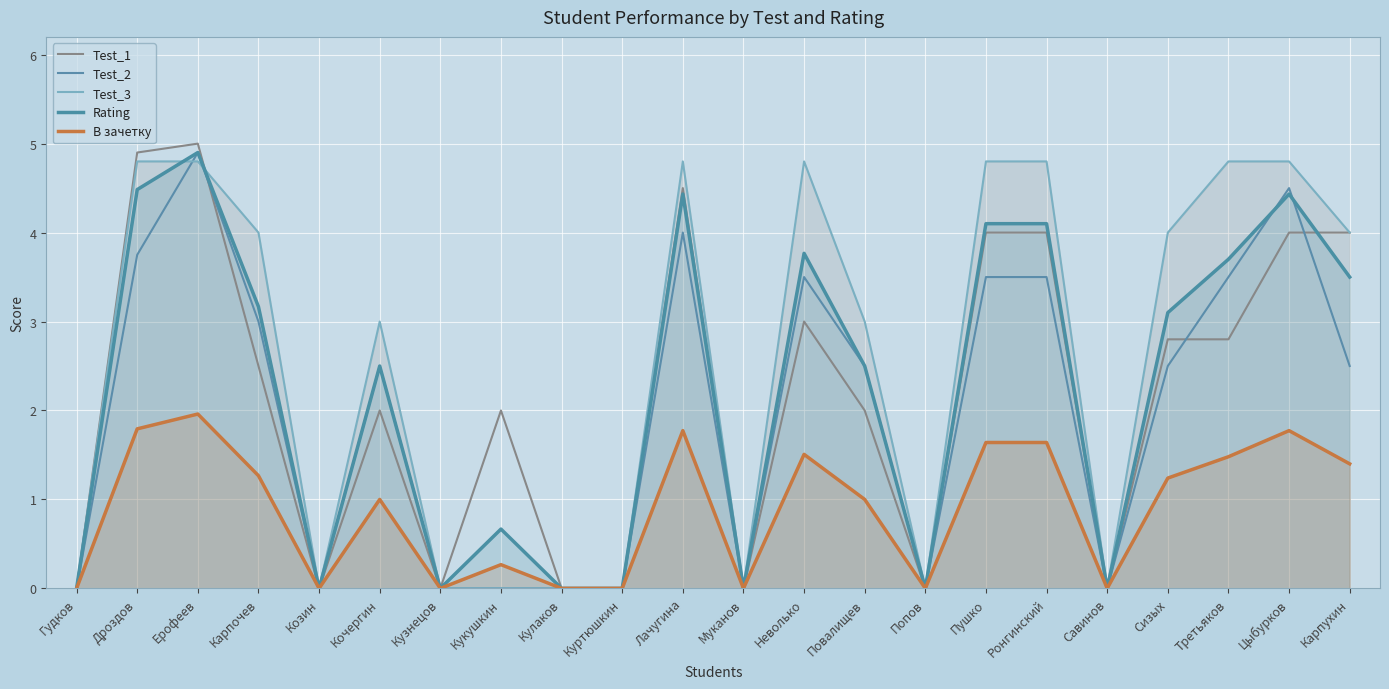

At which category does Test_1 reach its first local peak?

Ерофеев